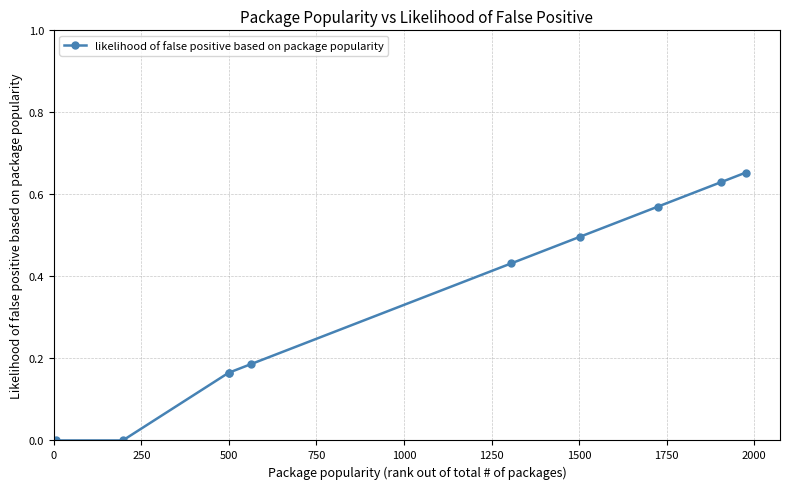

What is the average value?

0.3